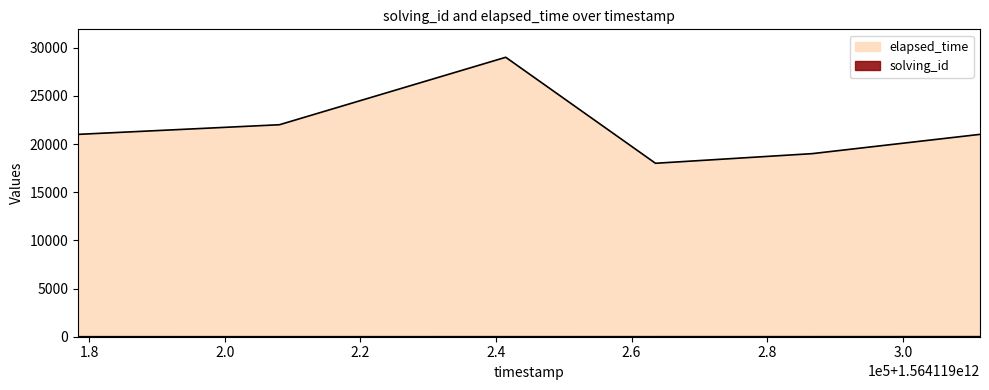

True or false: solving_id has more than 0 points higher than both neighbors.

False